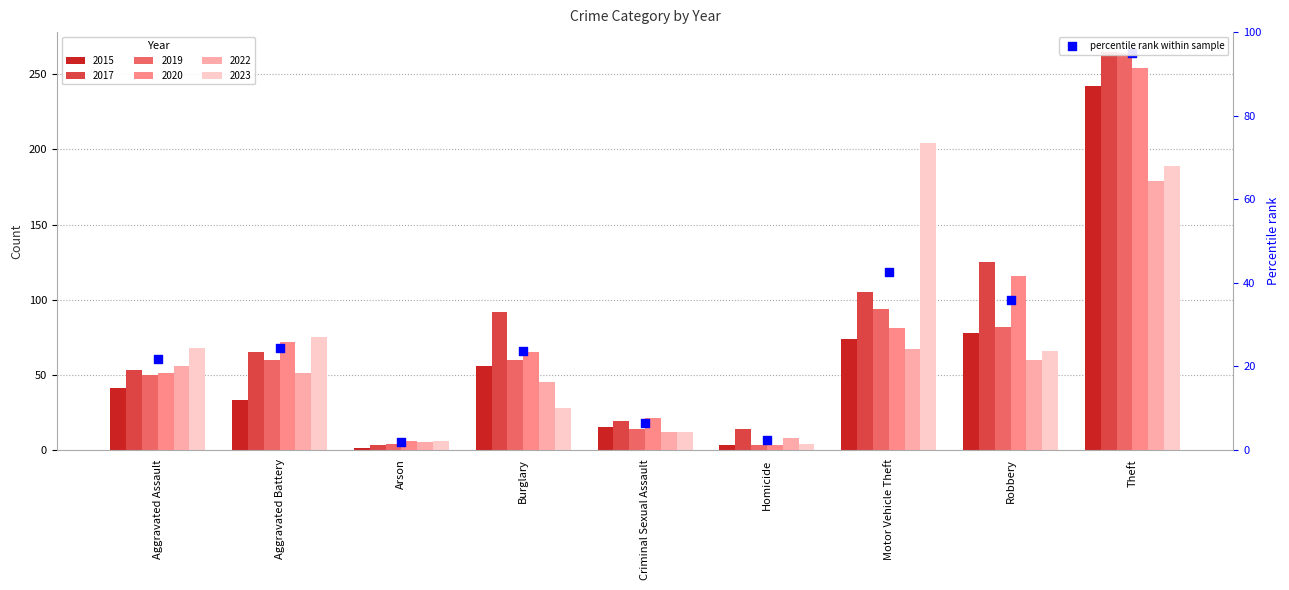

What is the change in value from Aggravated Battery to Robbery?

+11.7